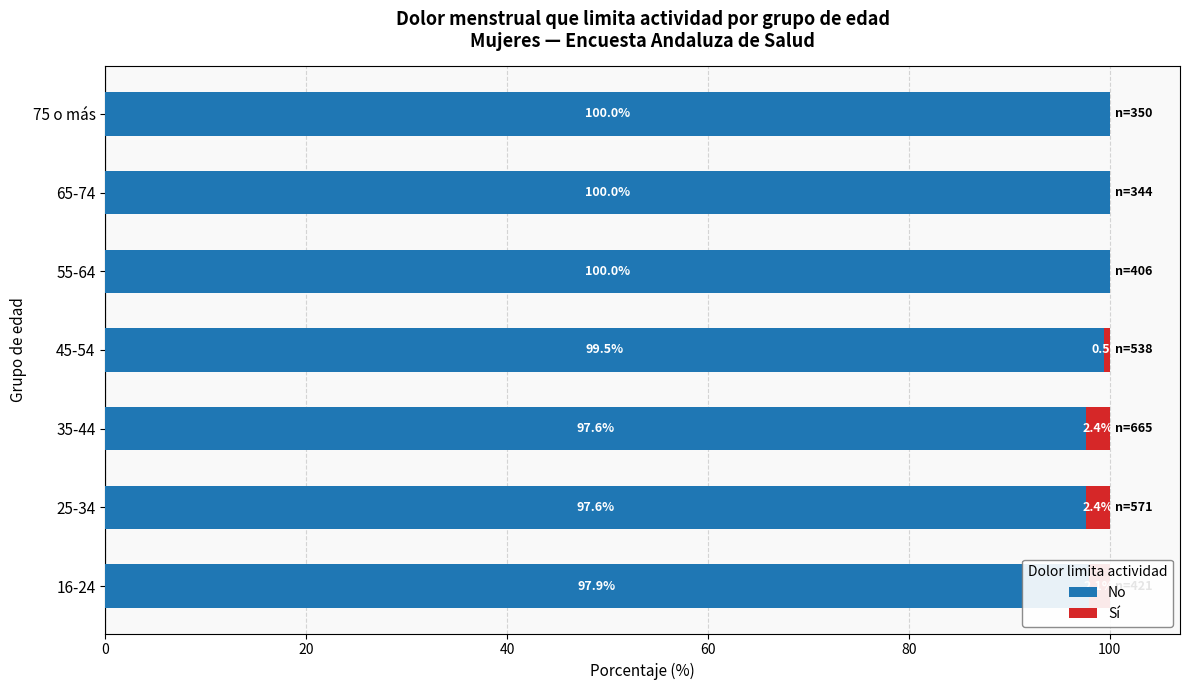

The value of No at 45-54 is 151.1. True or false?

False